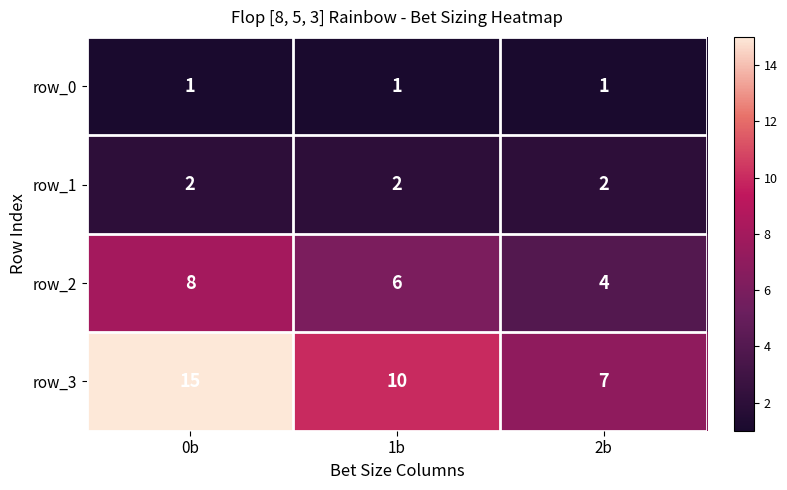

What is the sum of the row_2 values at 1b and 0b?

14